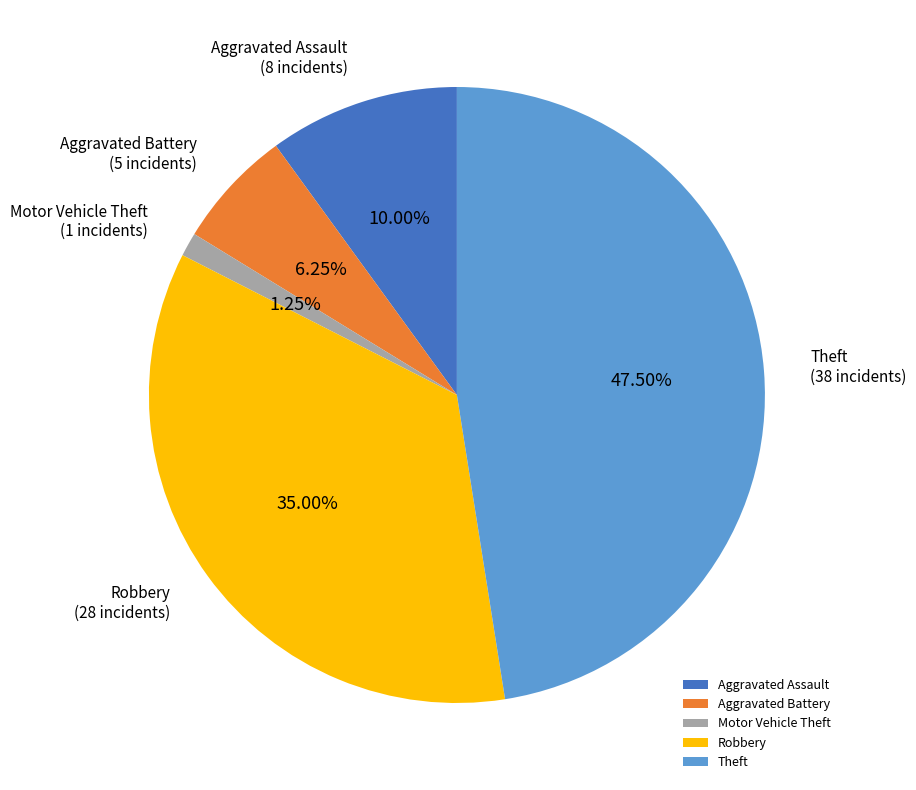

Combined, do Aggravated Assault and Motor Vehicle Theft account for over 50%?

No